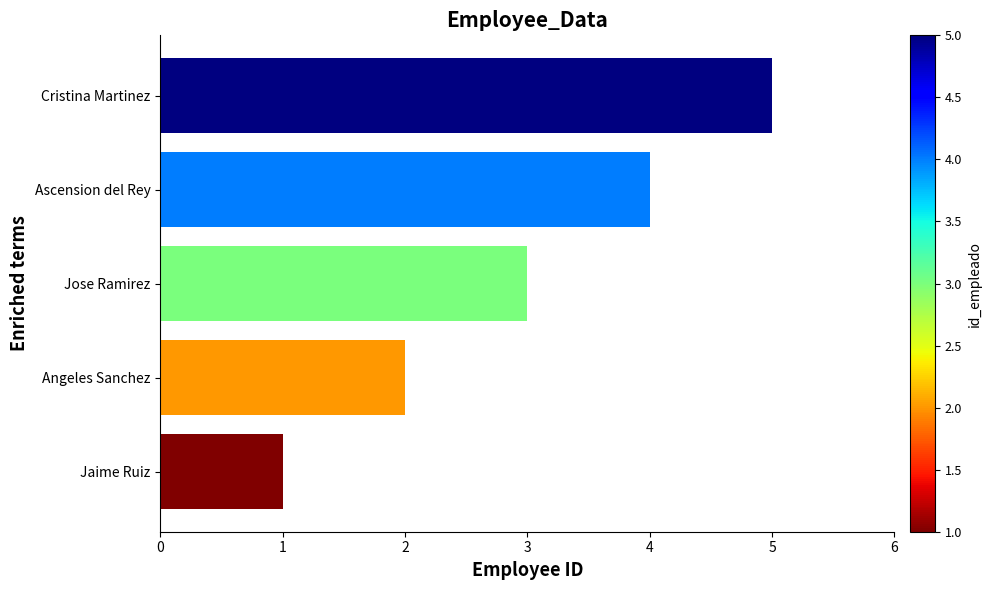

Where is the data nearest to the value 3?

Jose Ramirez